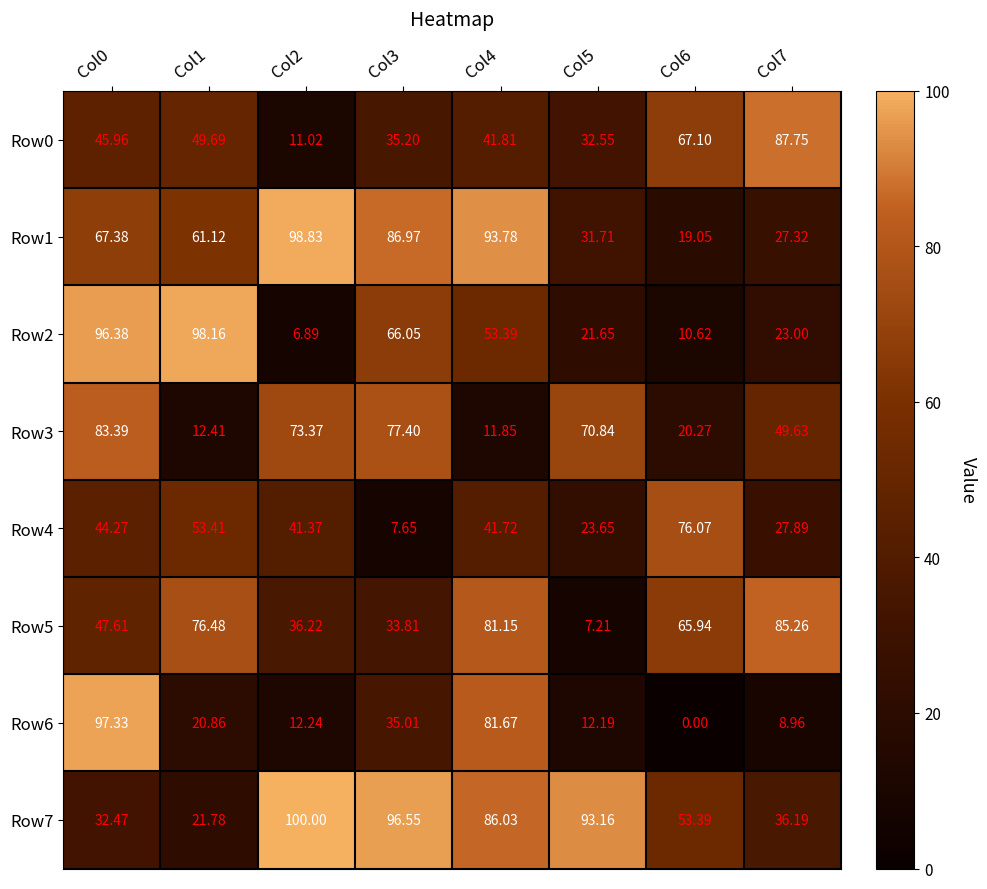

Is the value of Row4 at Col2 greater than the value of Row2 at Col0?

No